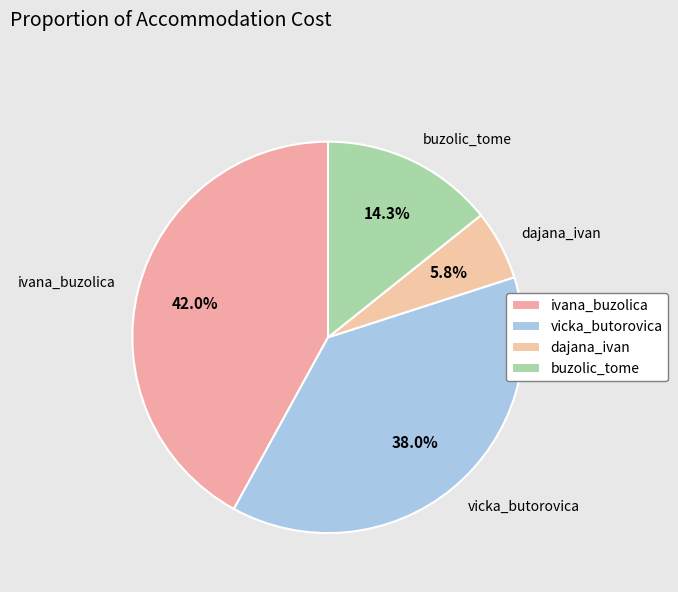

Does any single category account for the majority?

No